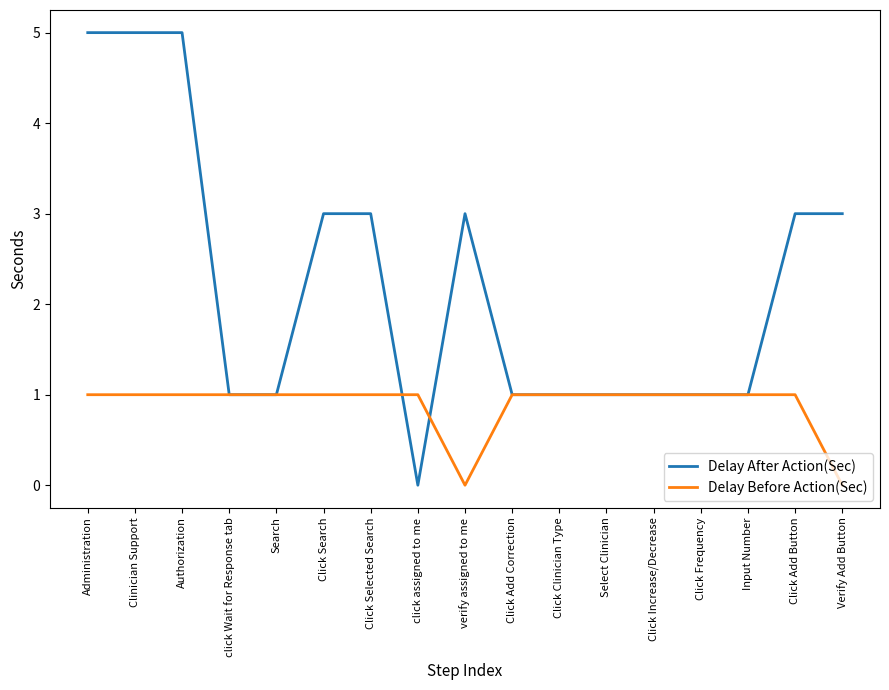

Which series has the widest spread of values?

Delay After Action(Sec)